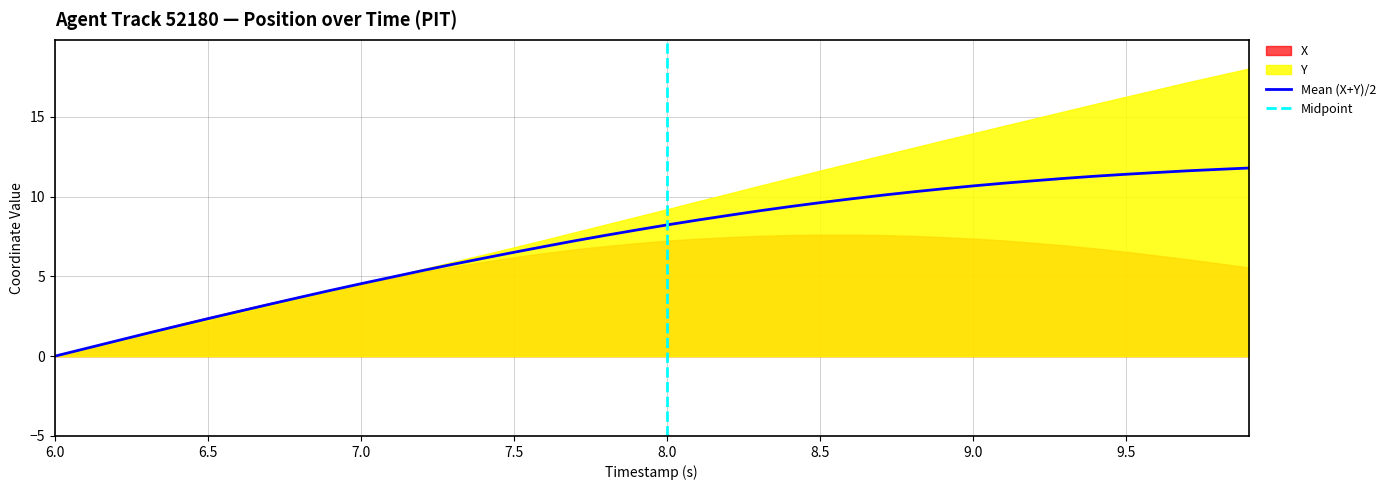

What is the highest value of the Mean (X+Y)/2 series?

11.8